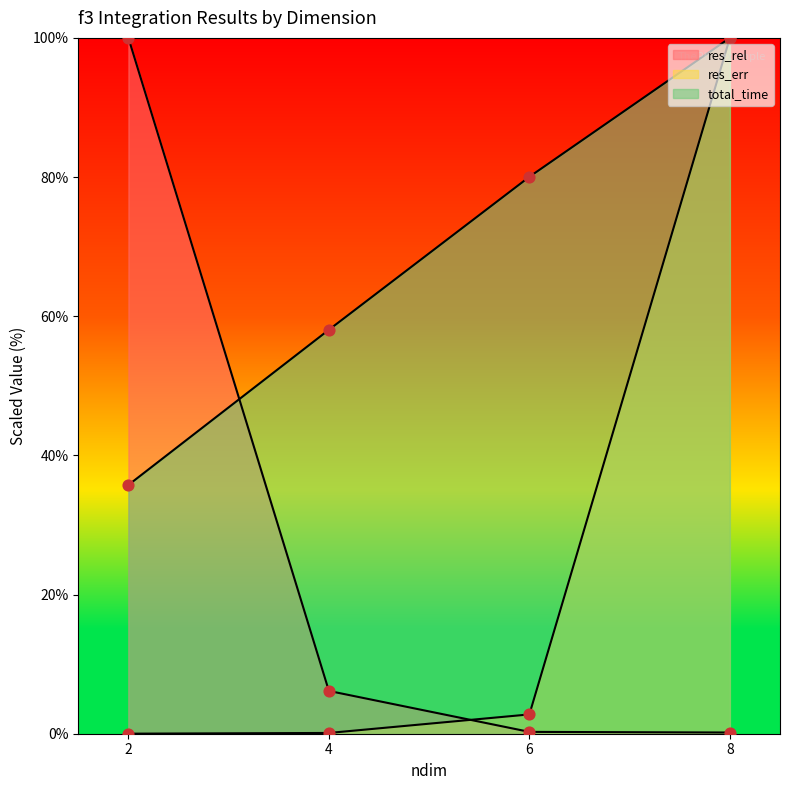

Is the value of res_rel at 8 greater than the value of res_err at 8?

No